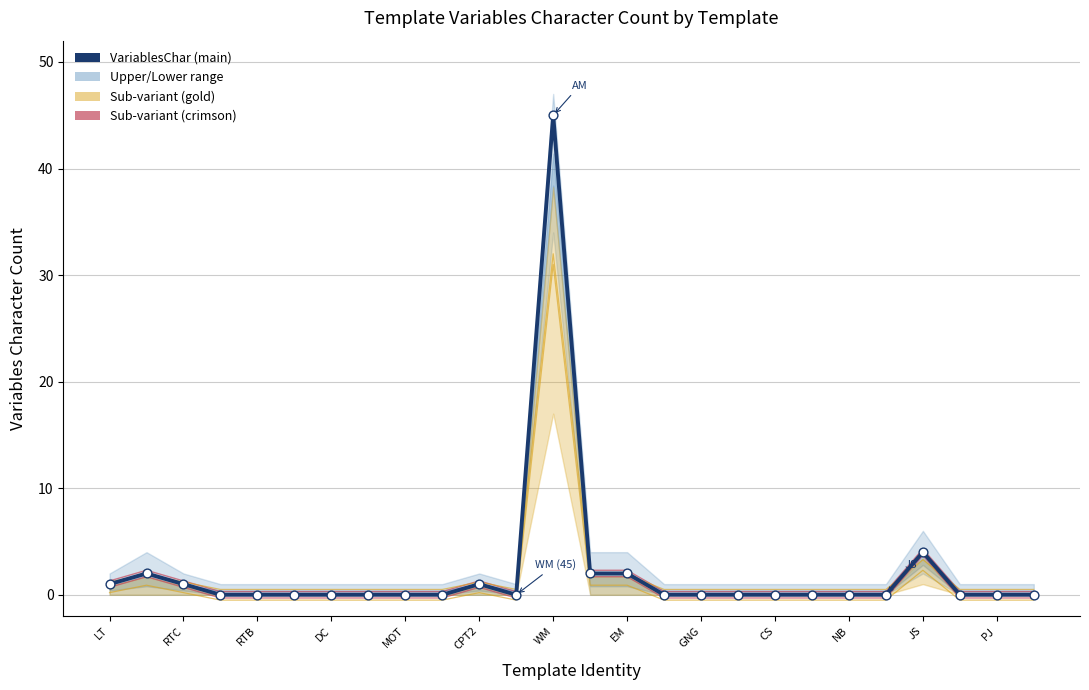

Between WM and CS, which is larger?

WM